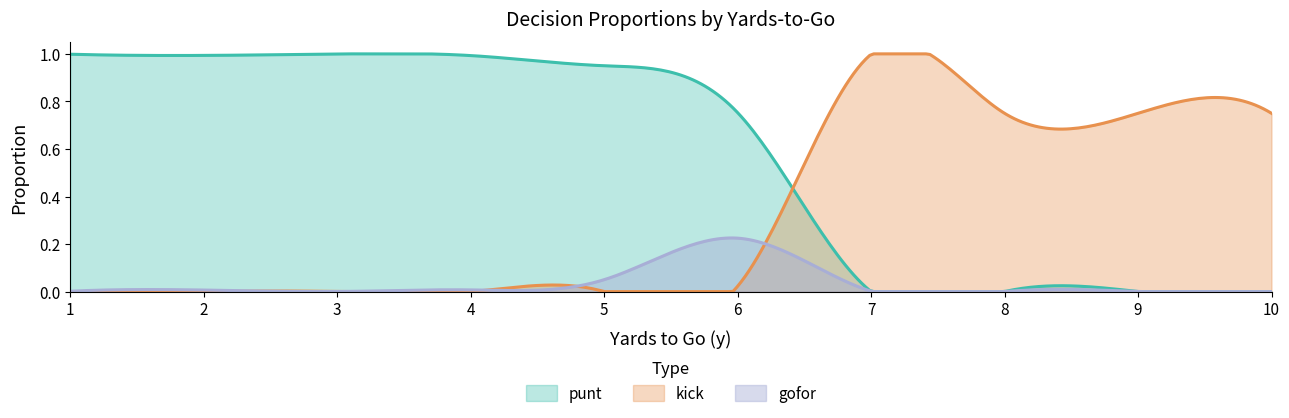

Where is the first local maximum for gofor?

6